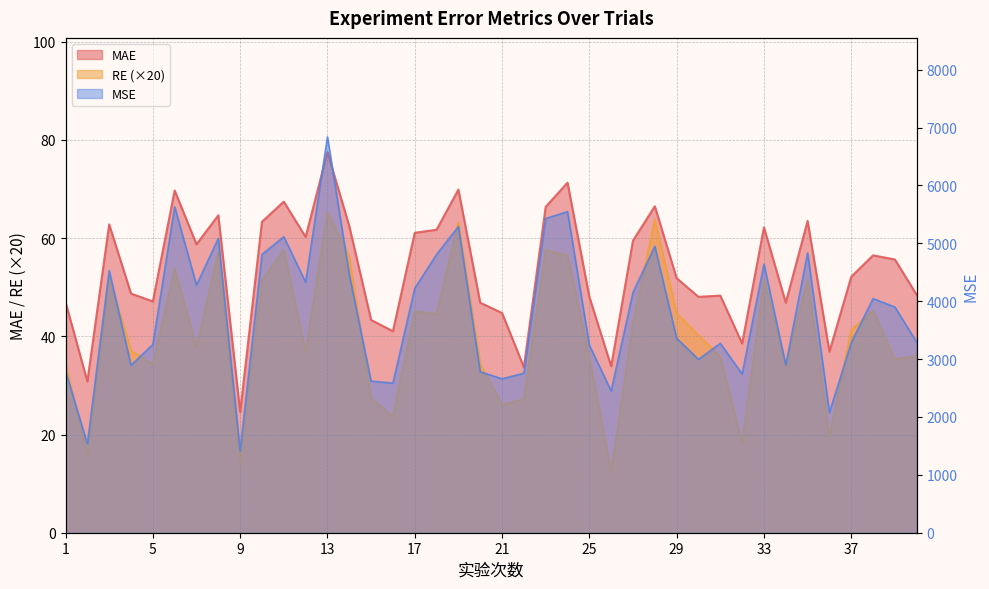

True or false: MAE and RE intersect in this chart.

False